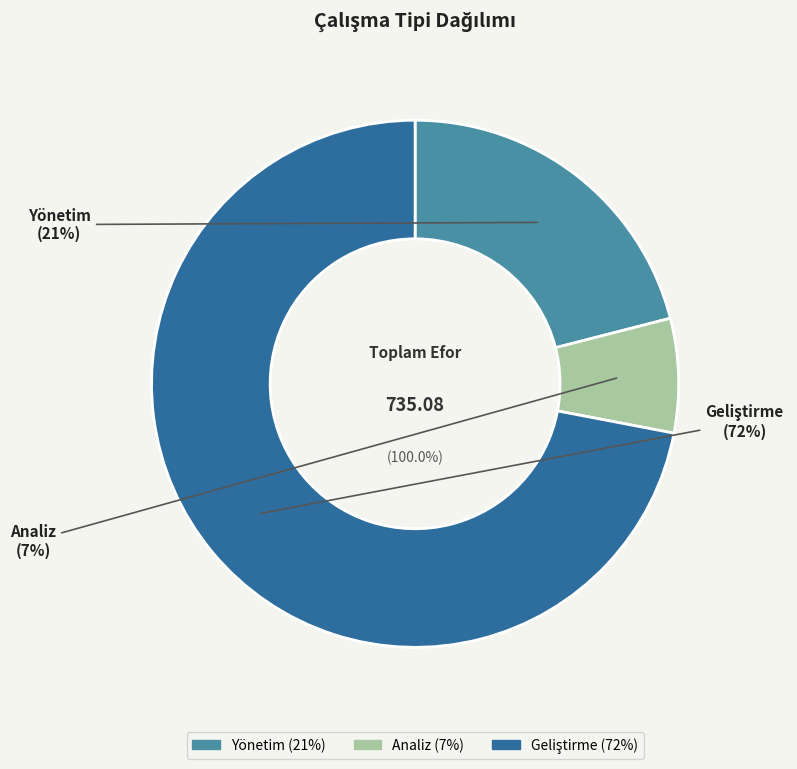

Which category accounts for the majority?

Geliştirme